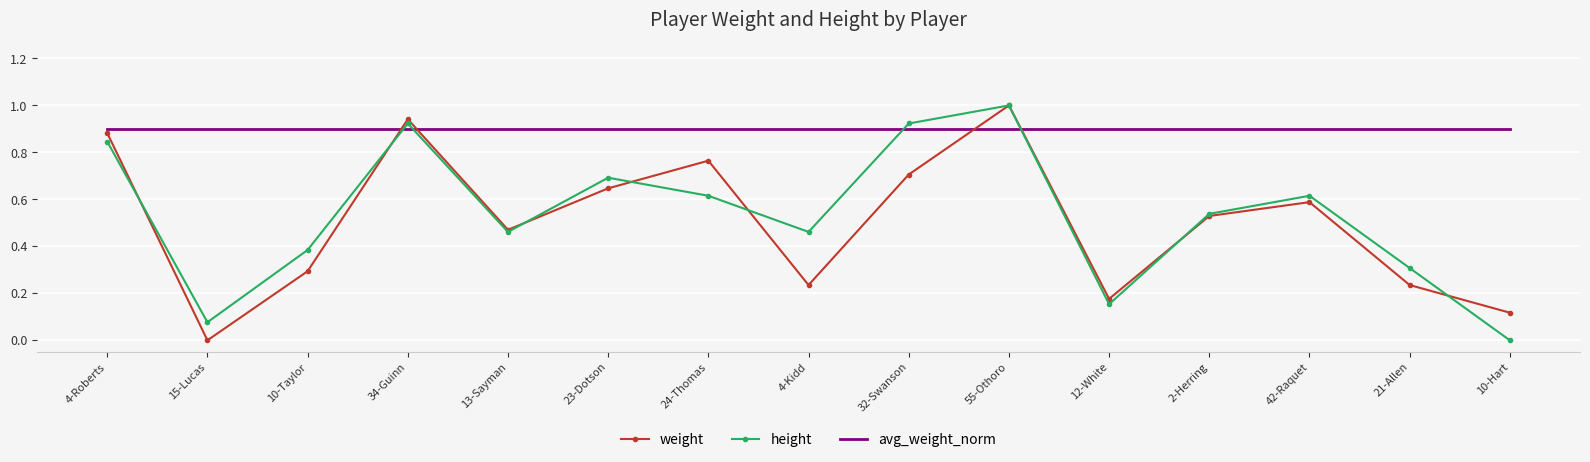

True or false: weight and avg_weight_norm intersect in this chart.

True